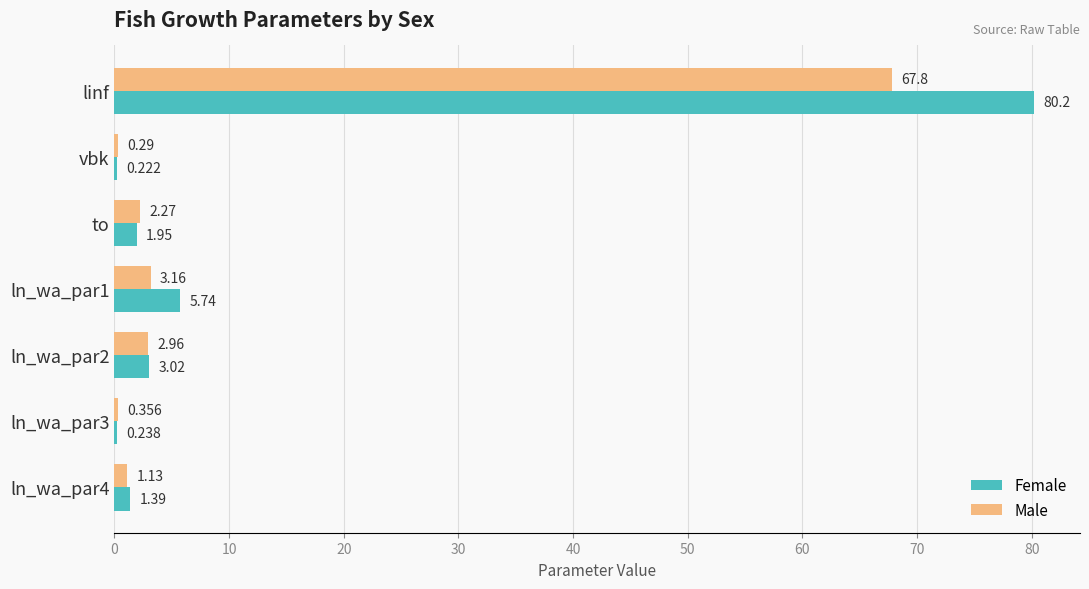

Count the number of data series in this chart.

2